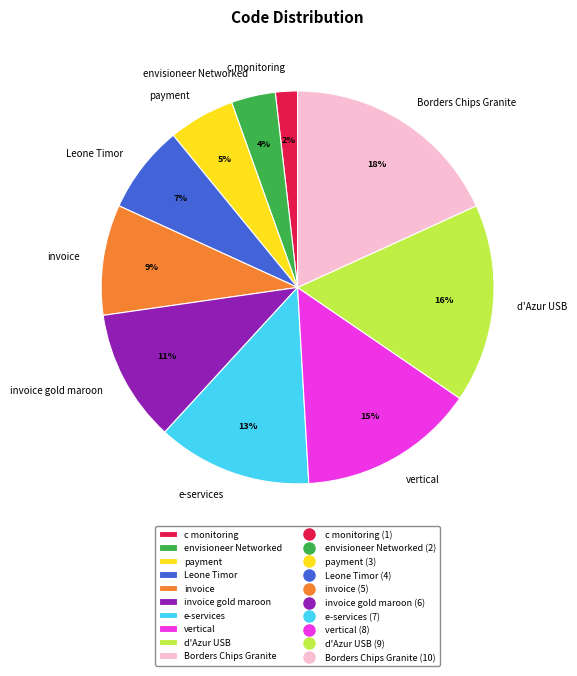

Count the number of slices in the pie.

10